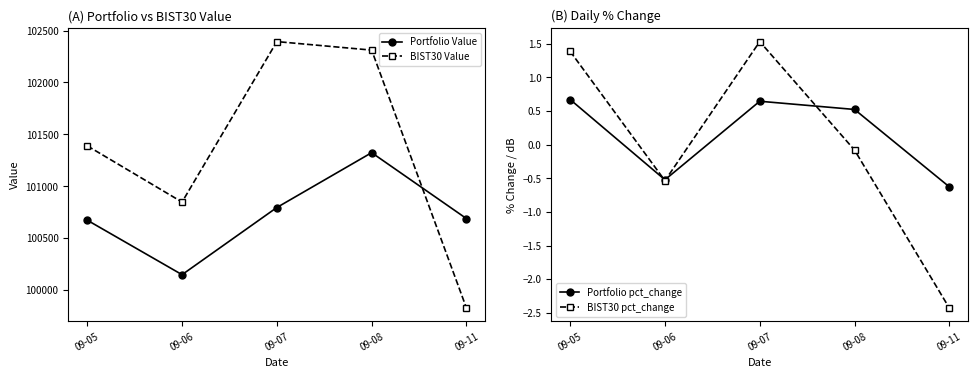

Which has a higher value, 09-08 or 09-06?

09-08